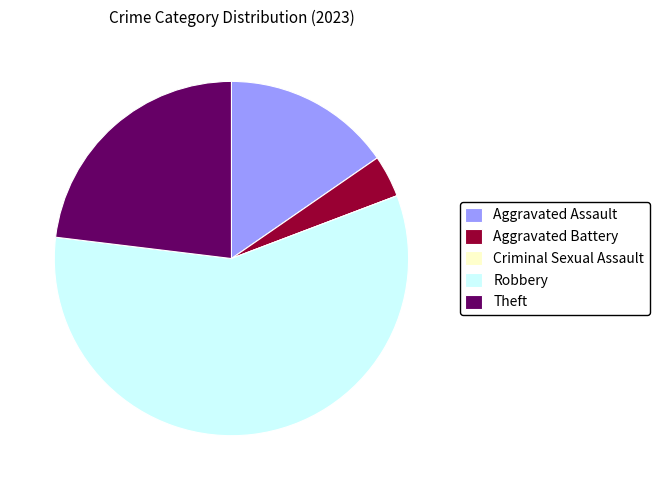

Which category has the biggest portion of the pie?

Robbery